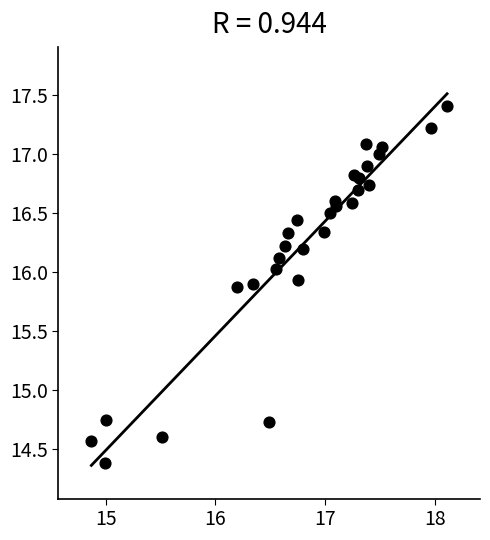

What is the range of Y values (max minus min)?

3.0